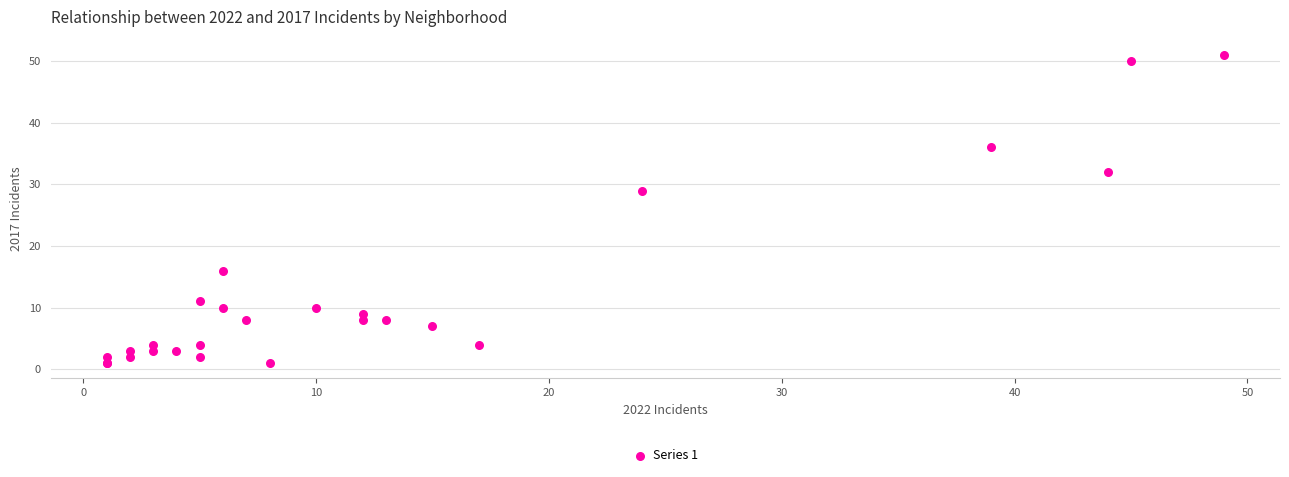

What Y value in the scatter plot is closest to 26?

29